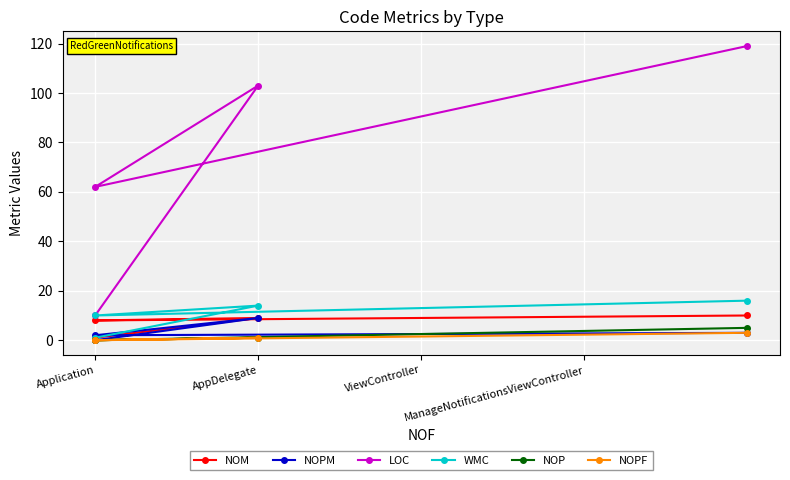

What is the highest value of the NOPM series?

9